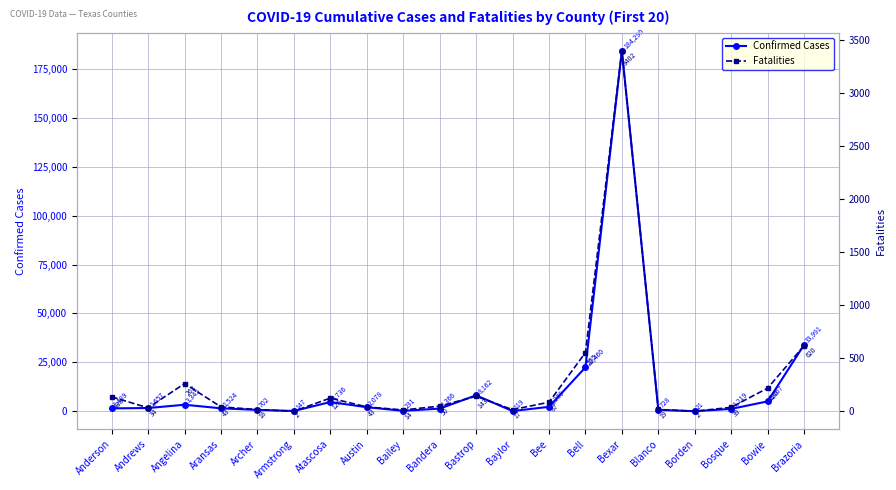

Rank the series by their maximum value, from highest to lowest.

Confirmed Cases, Fatalities